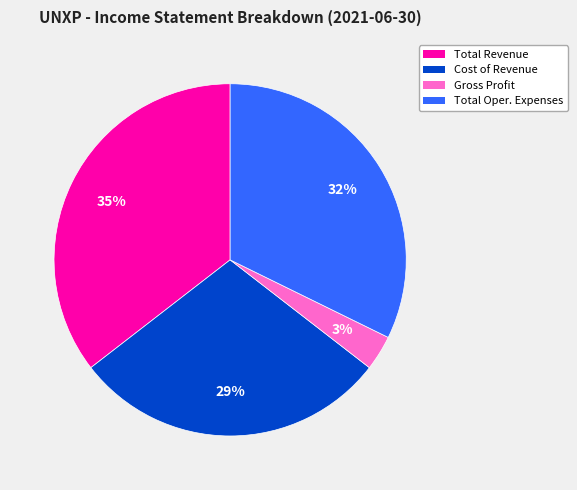

To the nearest percent, what is the difference between the largest and smallest slice percentages?

32%